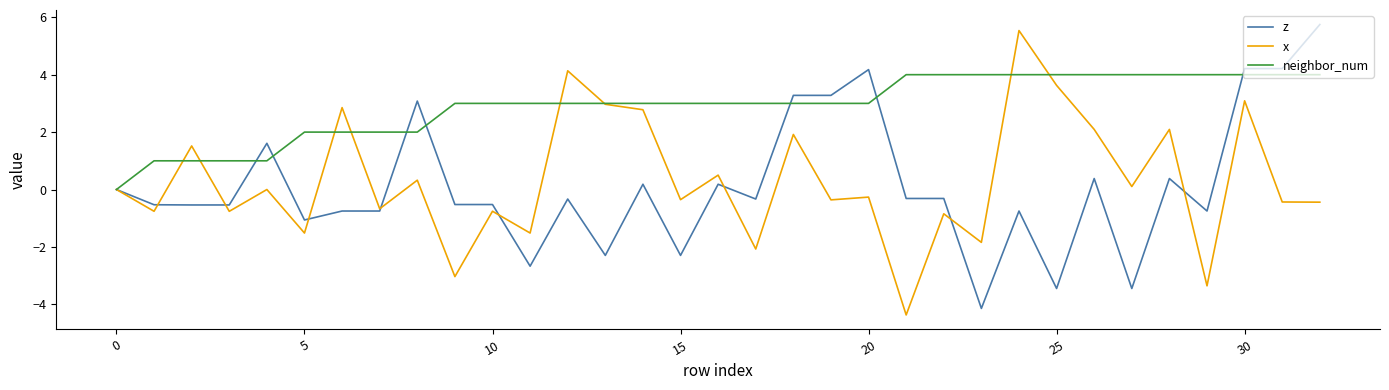

What is the maximum value shown in the chart?

5.7